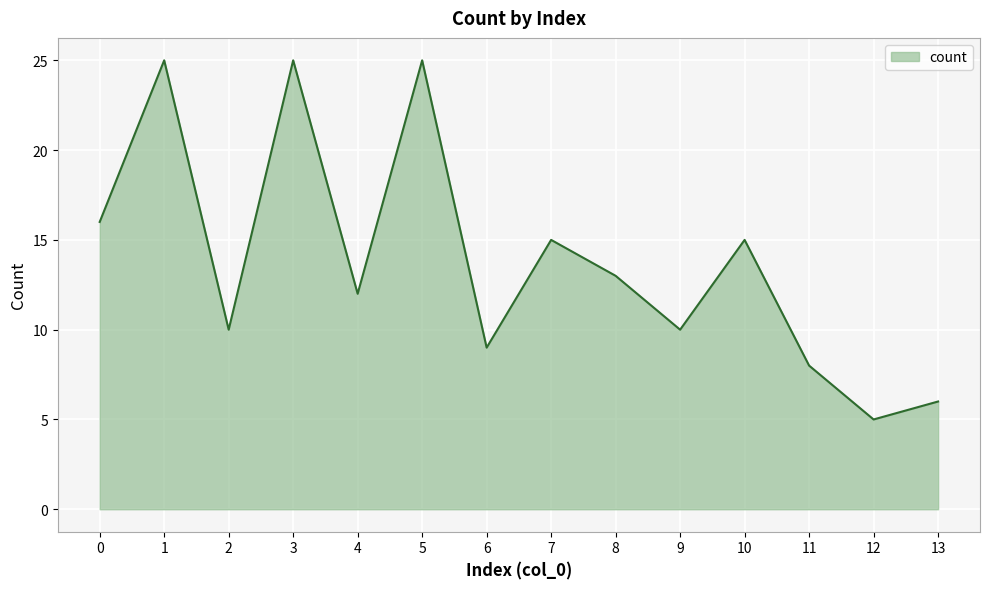

What is the greatest value displayed?

25